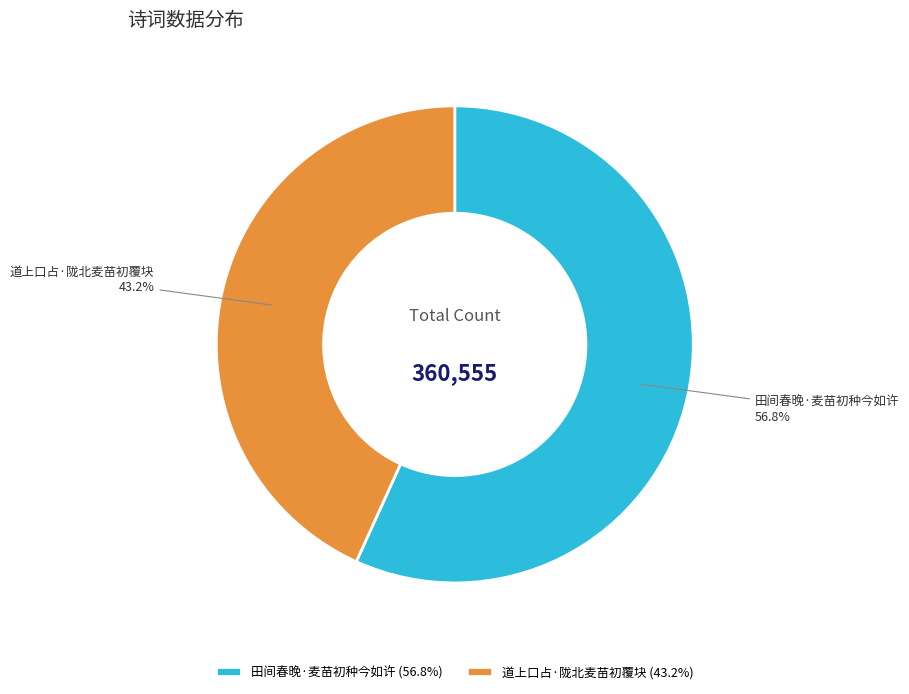

Between 道上口占·陇北麦苗初覆块 and 田间春晚·麦苗初种今如许, which is larger?

田间春晚·麦苗初种今如许